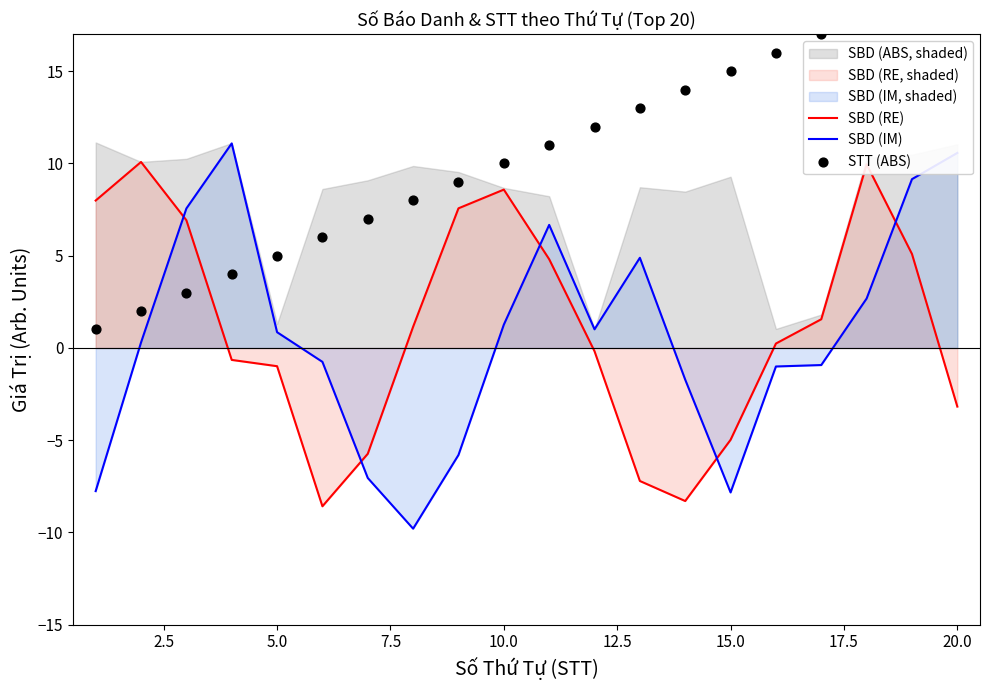

Which series has the largest total across all categories?

STT (ABS)